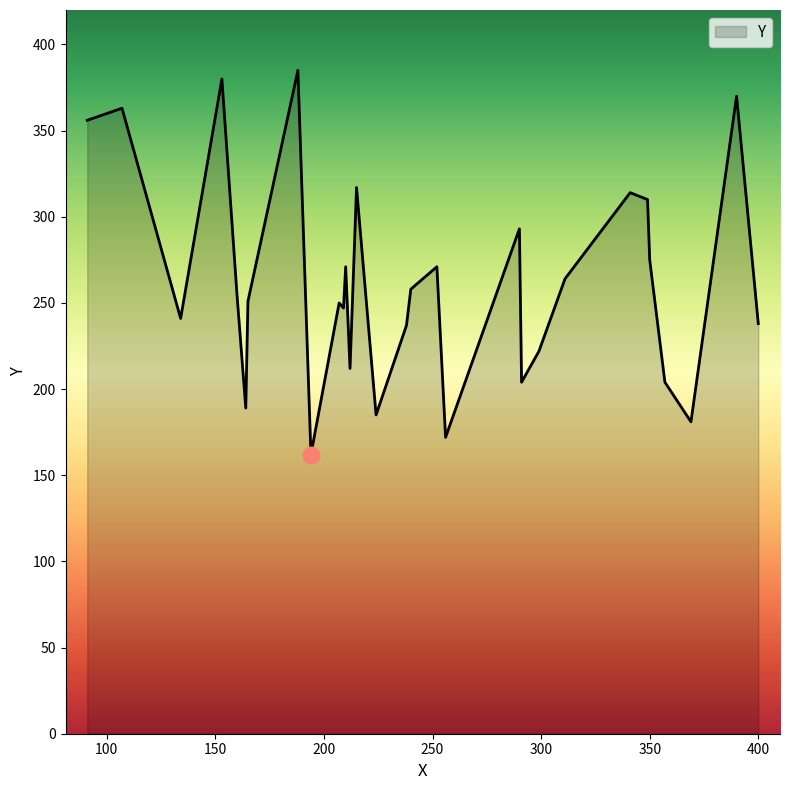

What is the difference between the second highest and minimum values?

218